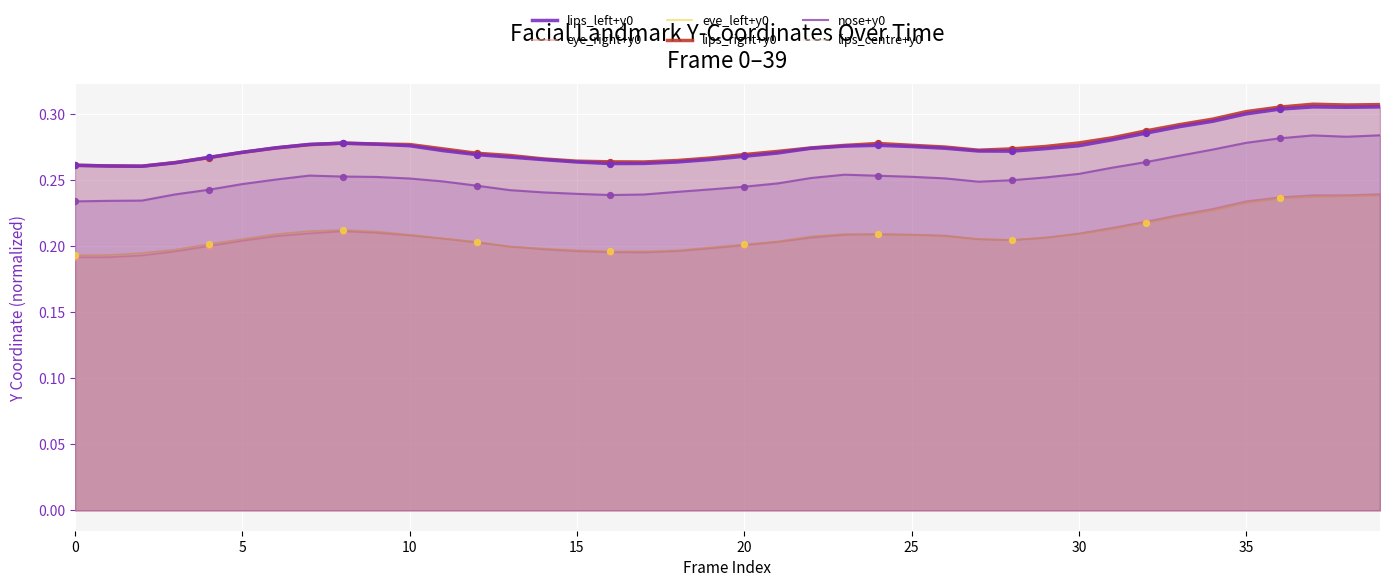

Is the value of lips_centre+y0 at 36 greater than the value of eye_left+y0 at 16?

Yes